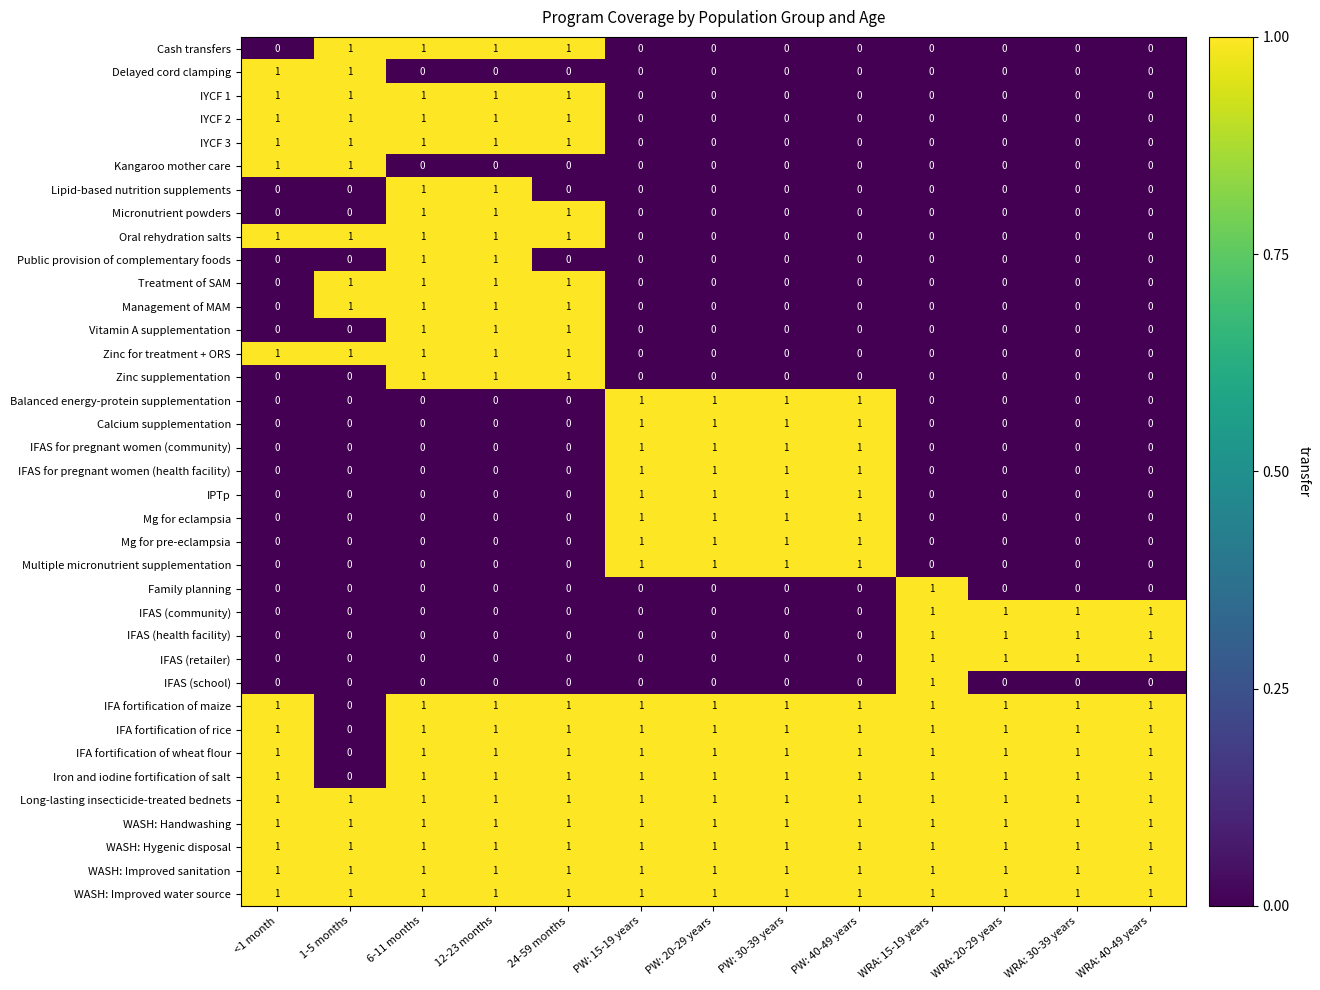

How many Public provision of complementary foods values are between 0 and 1?

13